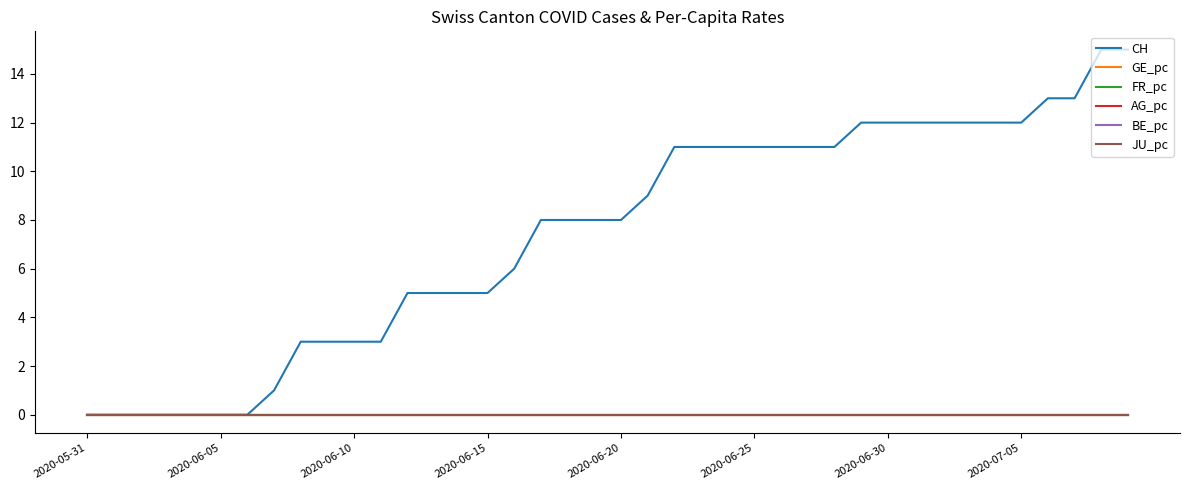

Is this an area chart (filled region under the line)?

No